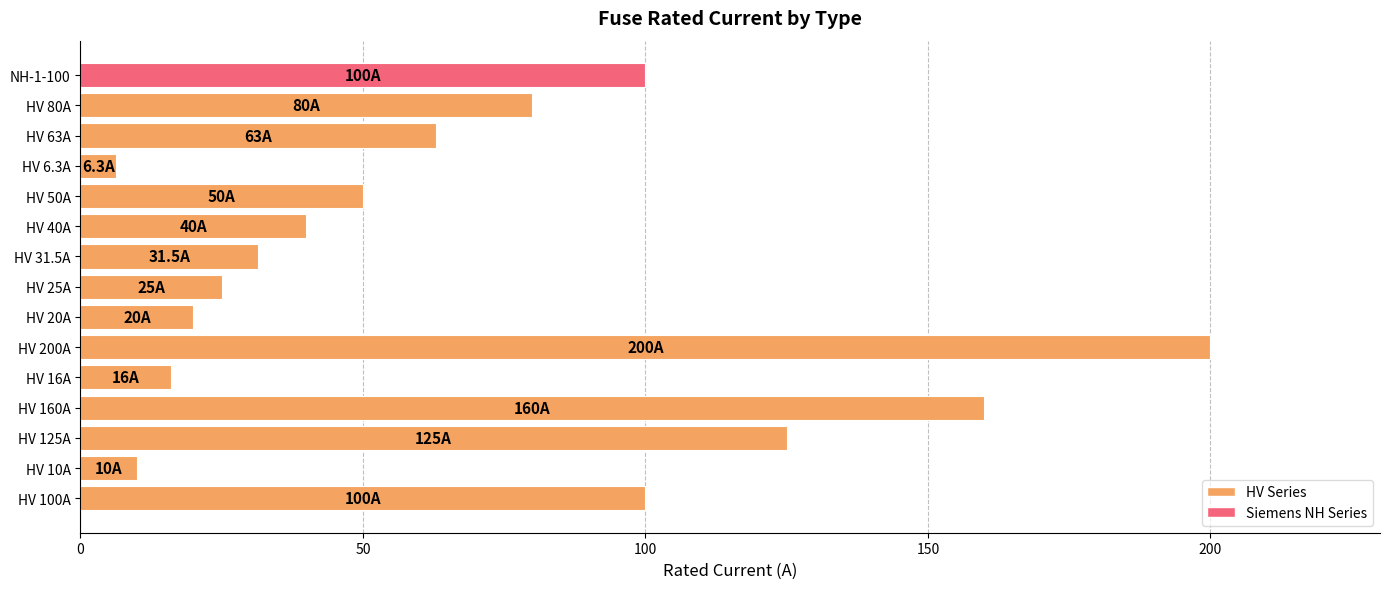

Which category has the highest value across all series?

HV 200A